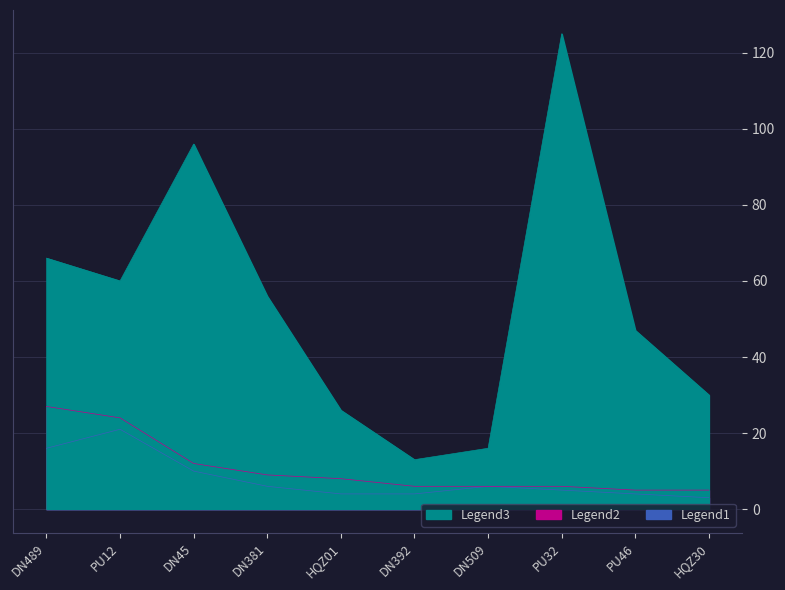

What position from the right is HQZ01?

6